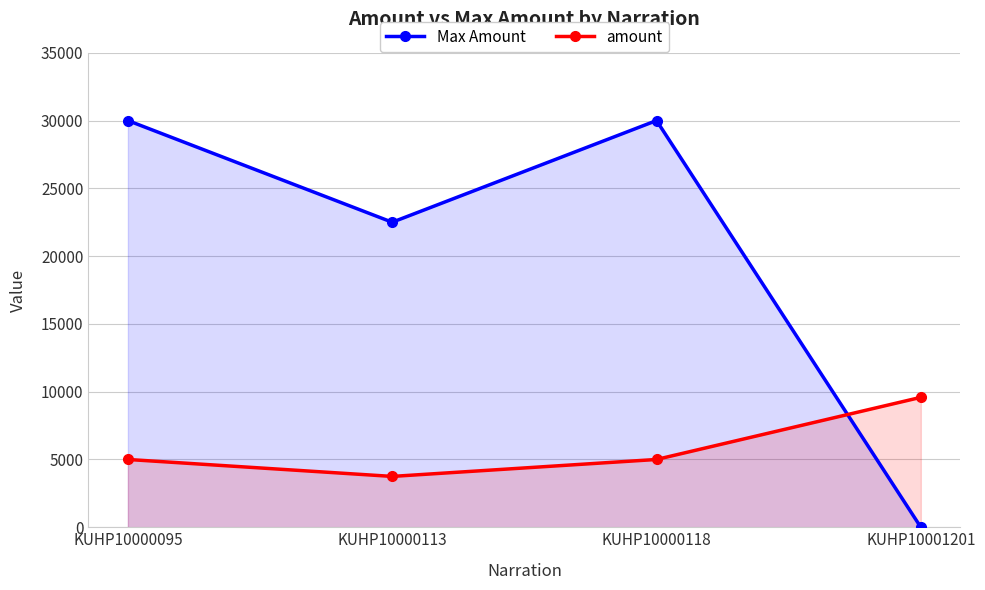

The Max Amount series shows 12721 at KUHP10000113. True or false?

False